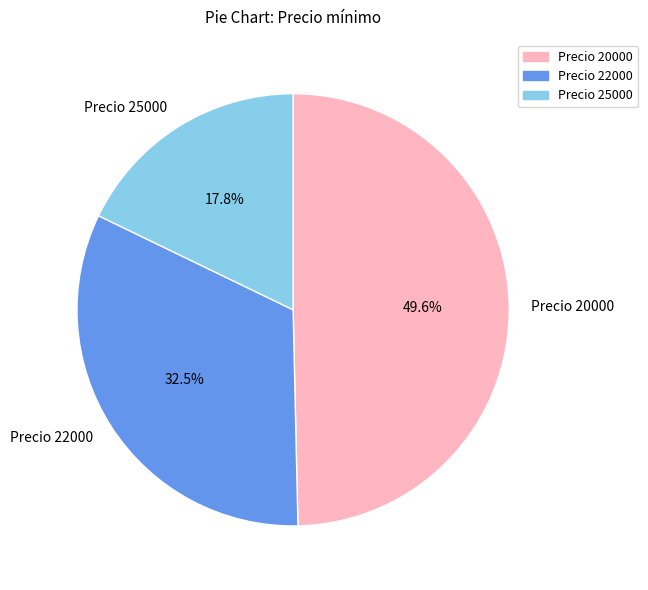

To the nearest percent, what portion does Precio 20000 represent?

50%